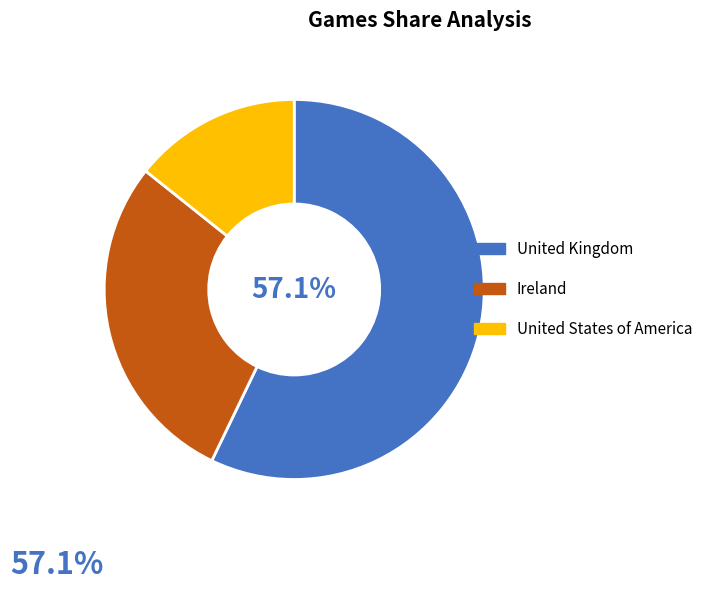

What is the ratio of the value at United Kingdom to the value at Ireland?

2.0